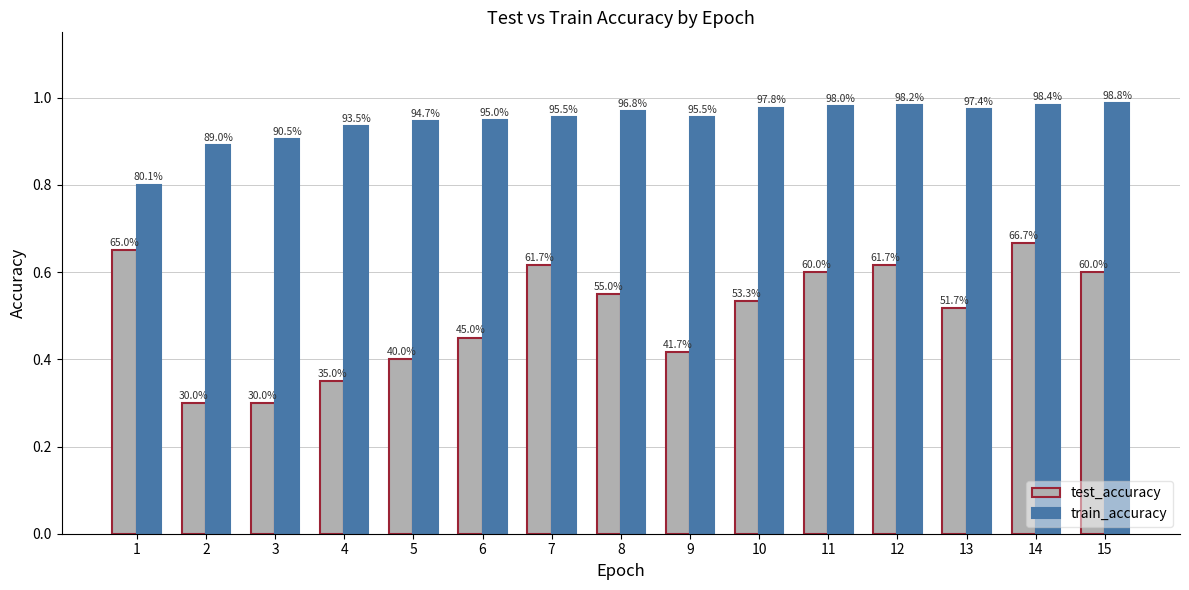

What are all the series names shown in the legend?

test_accuracy, train_accuracy